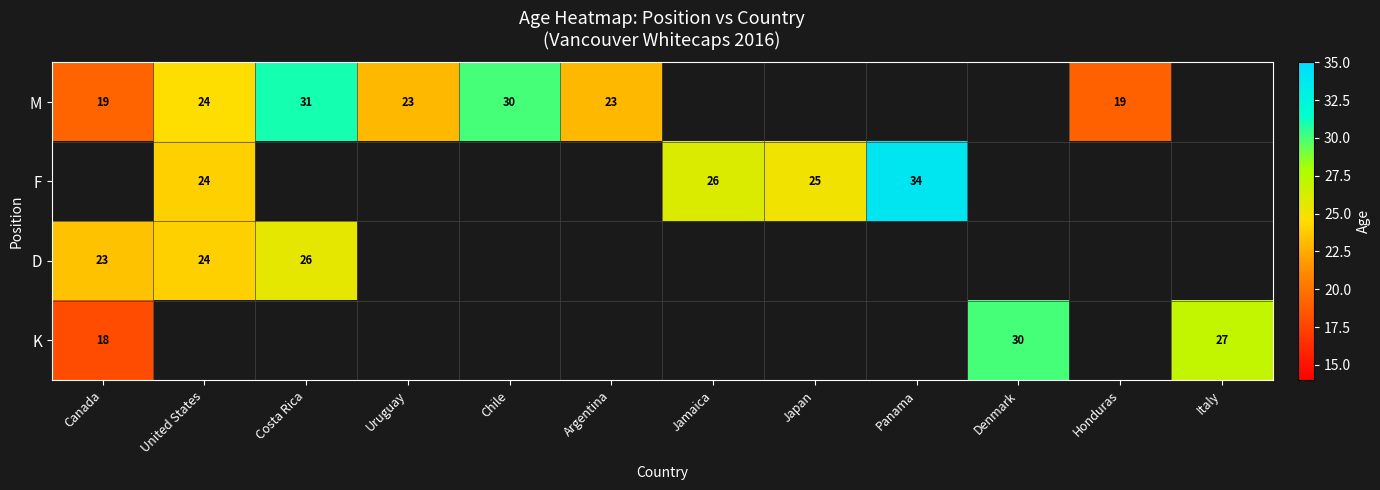

What value does the F series have at United States?

24.0